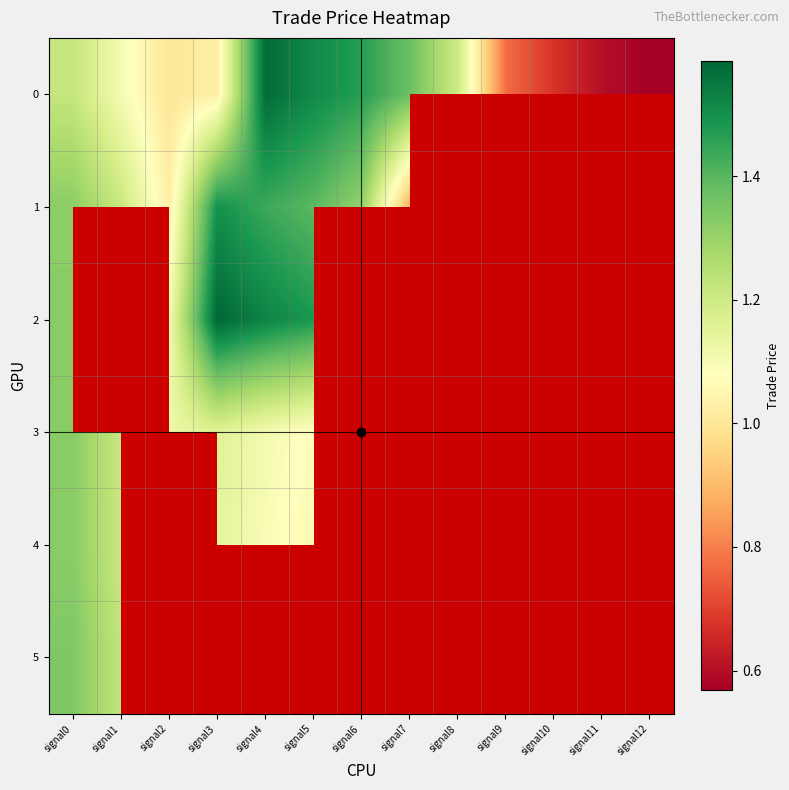

Between signal7 and signal3, which is larger?

signal7